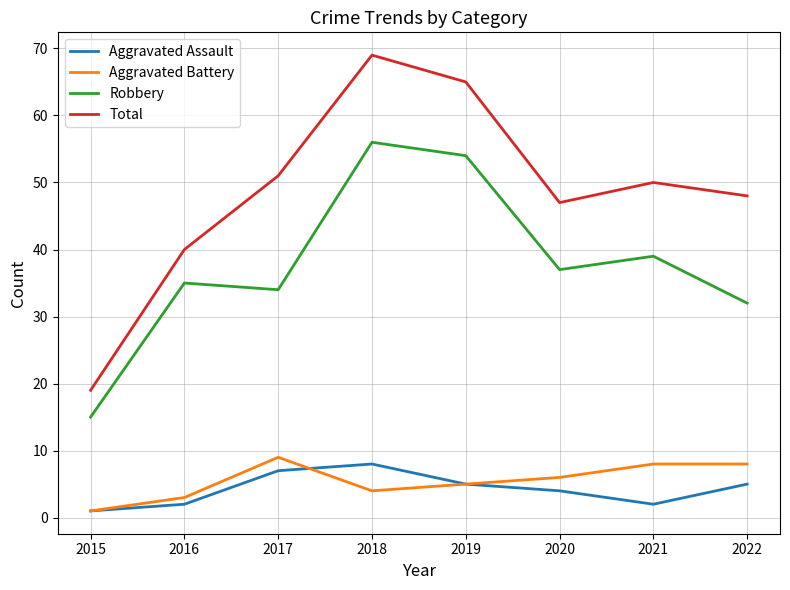

At which label is Robbery closest to 35?

2016